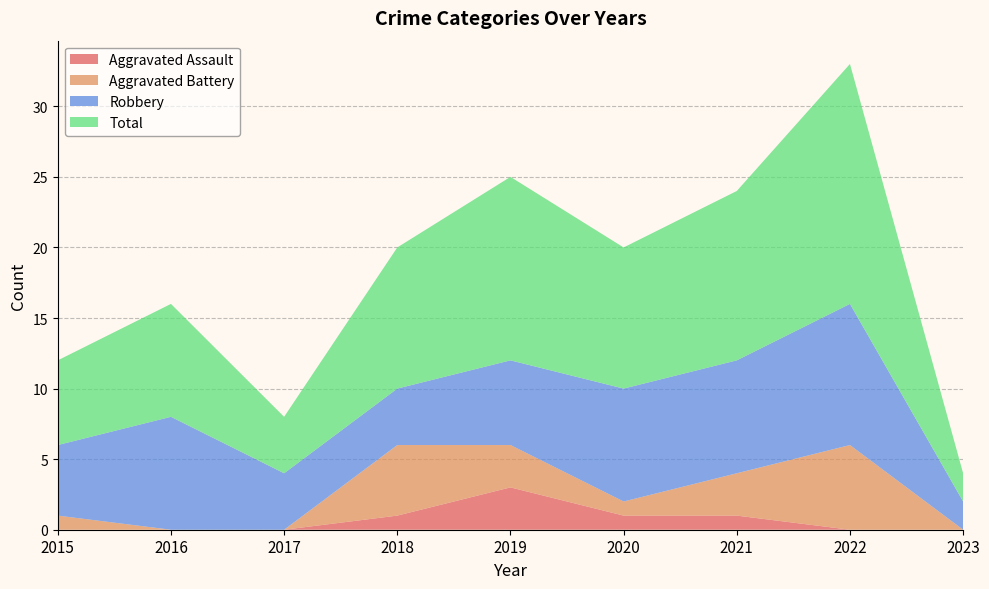

Reading left to right, extract all data points from this chart.

Aggravated Assault: 0	0	0	1	3	1	1	0	0
Aggravated Battery: 1	0	0	5	3	1	3	6	0
Robbery: 5	8	4	4	6	8	8	10	2
Total: 6	8	4	10	13	10	12	17	2